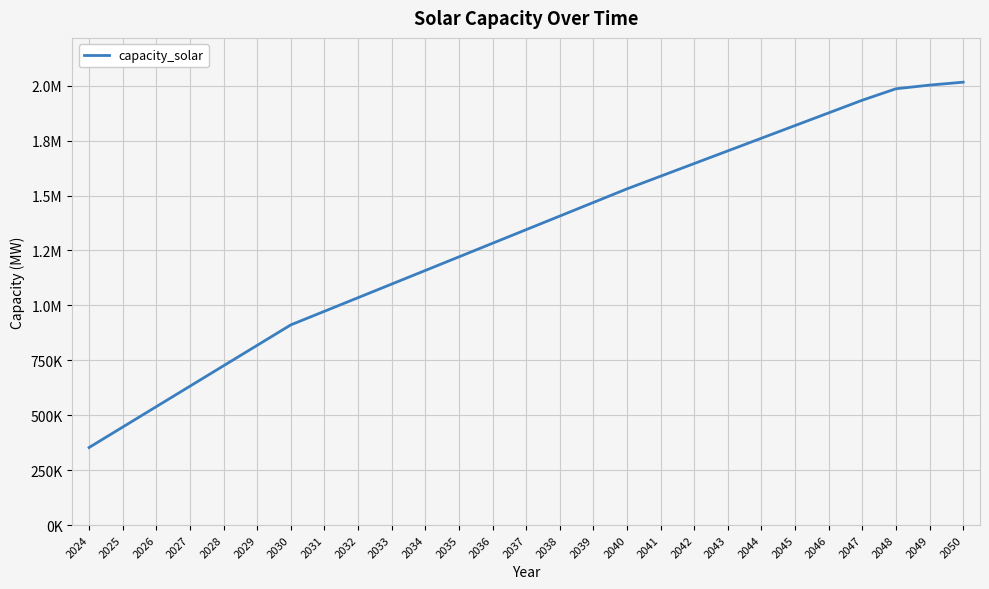

Does the chart display data point markers on the line(s)?

No